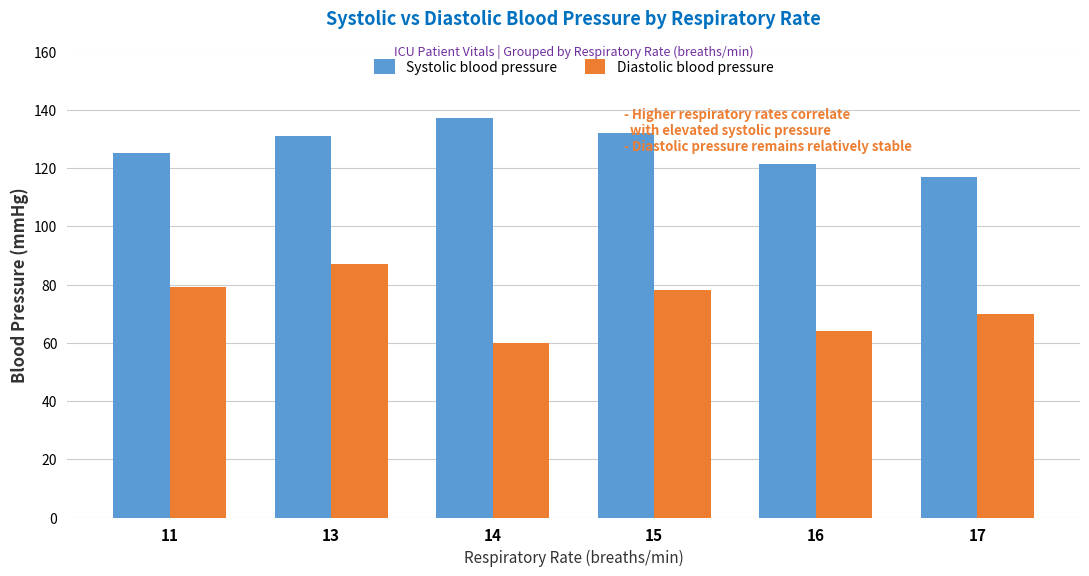

What is the sum of the Systolic blood pressure values at 15 and 16?

253.5